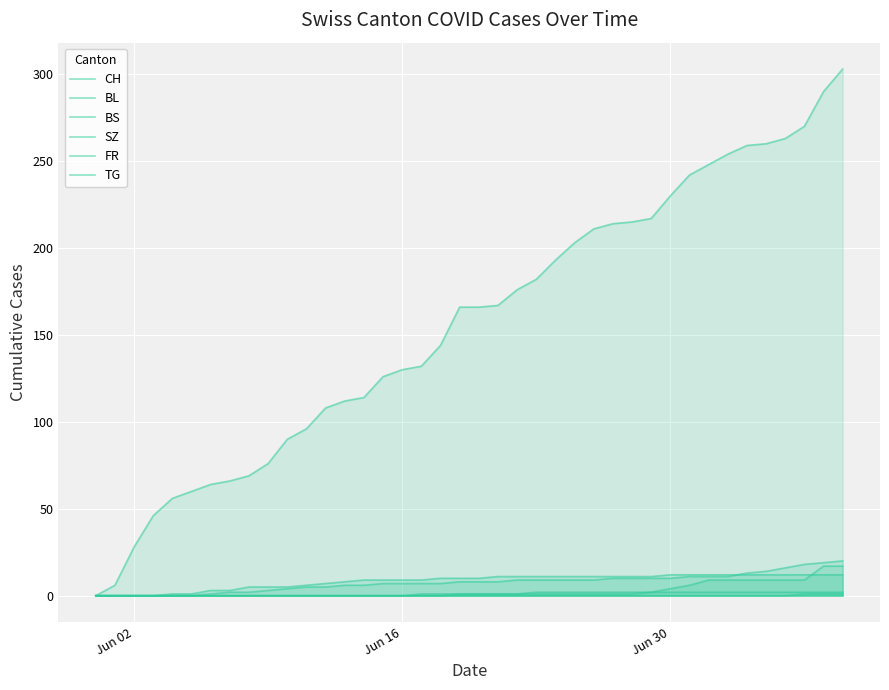

True or false: TG and SZ intersect in this chart.

False